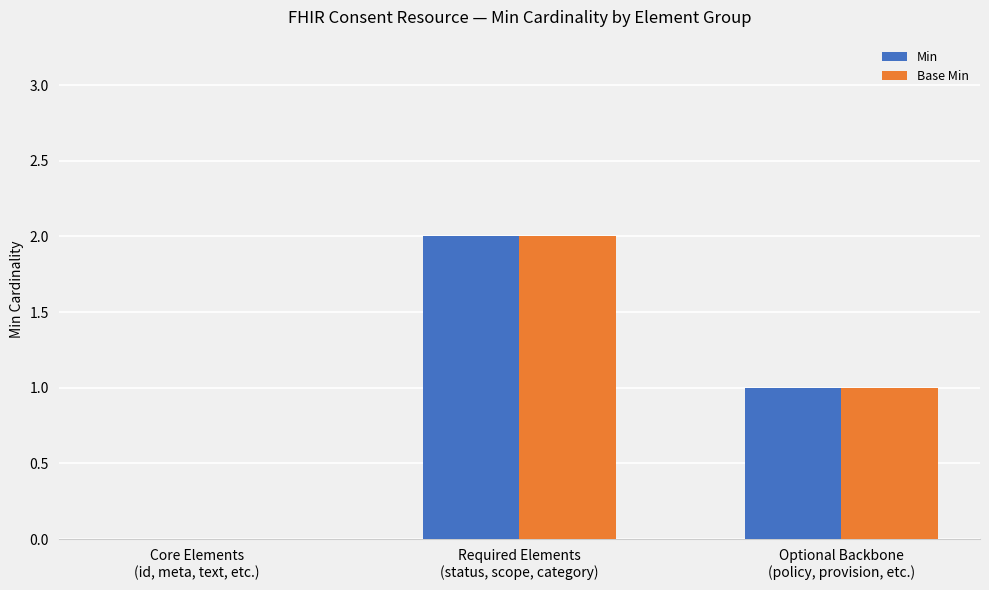

Is the value of Min at Optional Backbone
(policy, provision, etc.) greater than the value of Base Min at Required Elements
(status, scope, category)?

No